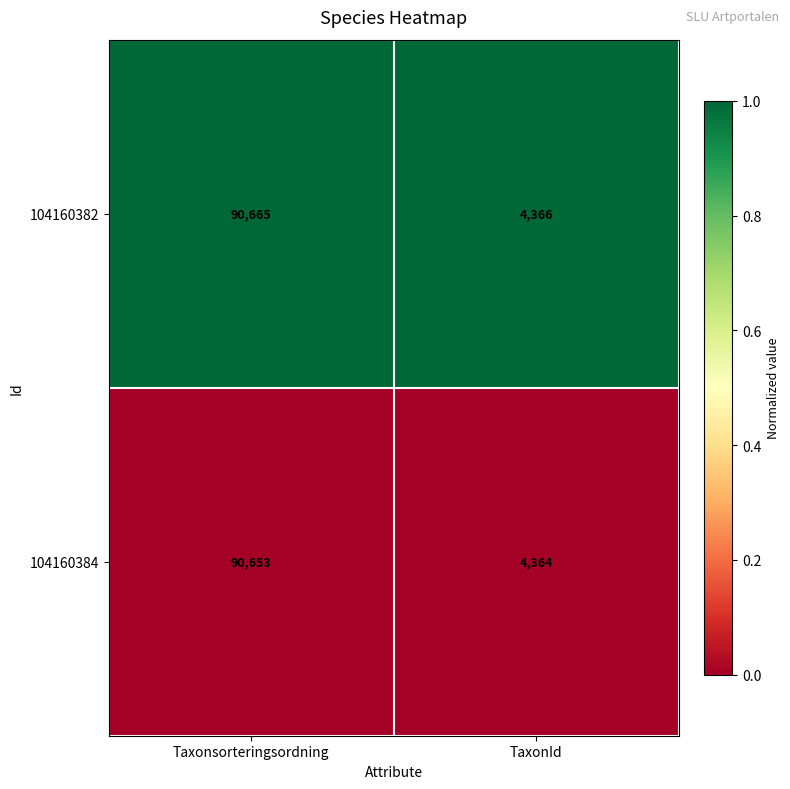

Reading left to right, extract all data points from this chart.

104160382: Taxonsorteringsordning=90665	TaxonId=4366
104160384: Taxonsorteringsordning=90653	TaxonId=4364